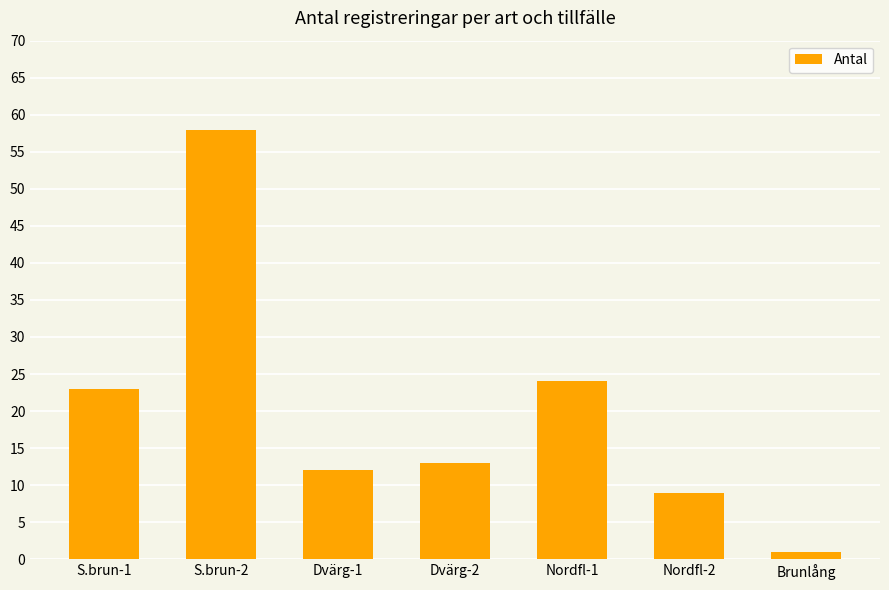

What is the sum of the values at Dvärg-2 and Nordfl-1?

37